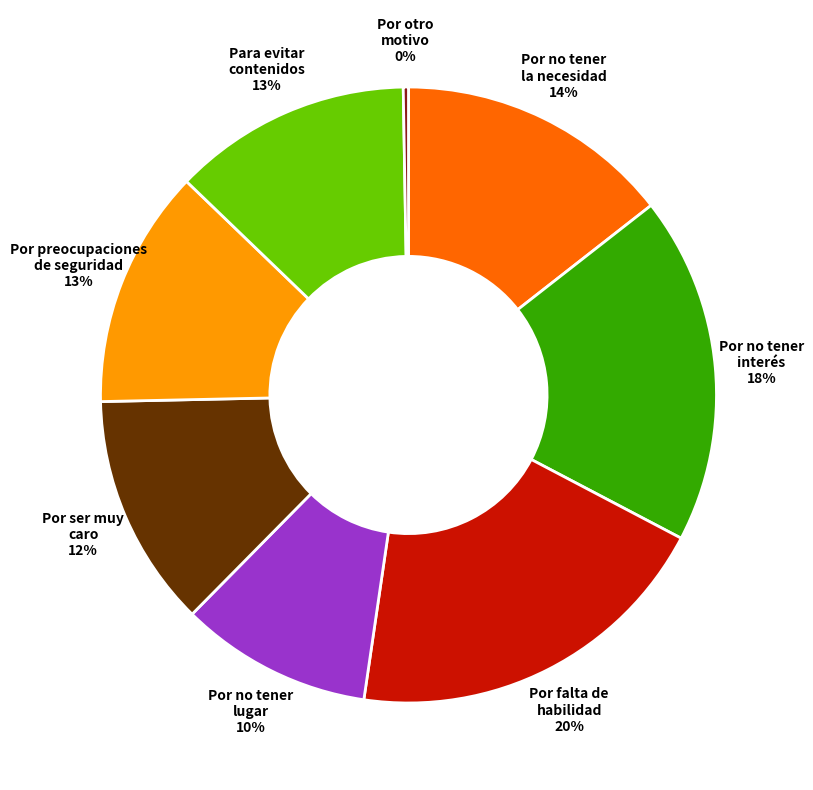

To the nearest percent, what is the average slice percentage?

12%